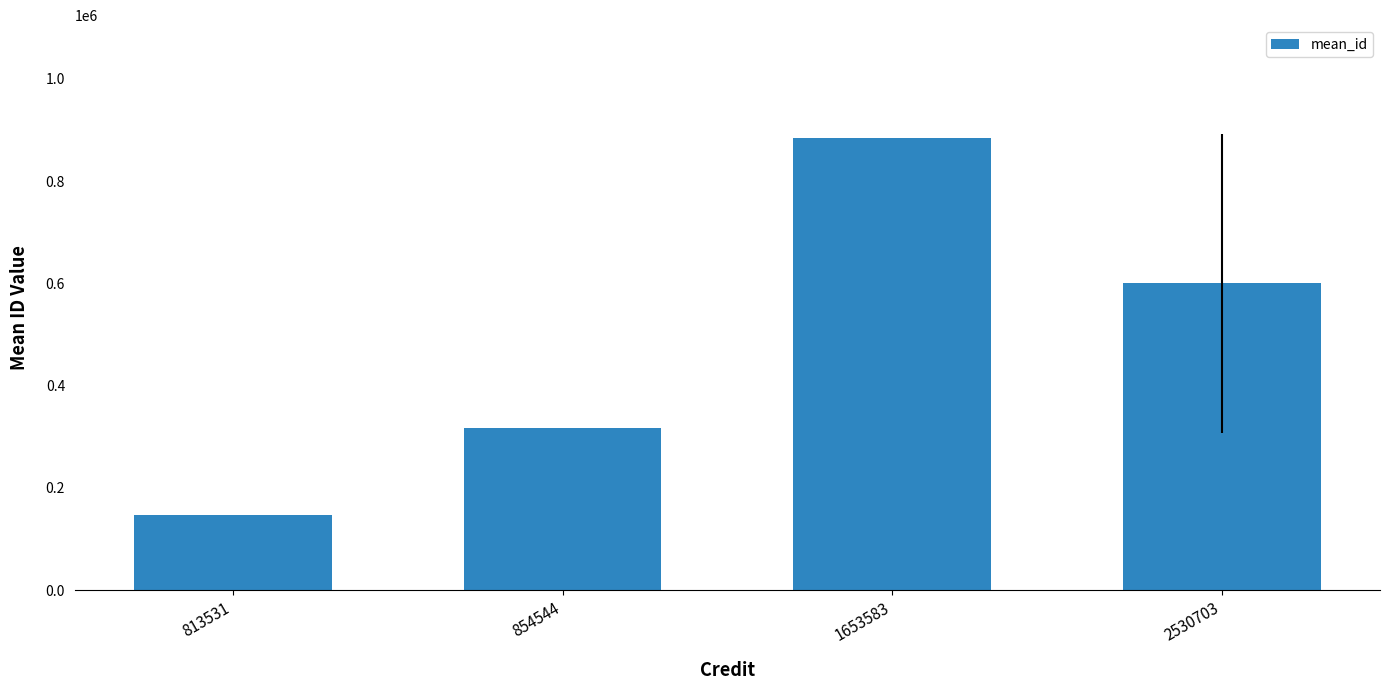

Reading right to left, extract all data points from this chart.

2530703=599960.5	1653583=884074.0	854544=316253.0	813531=147797.0